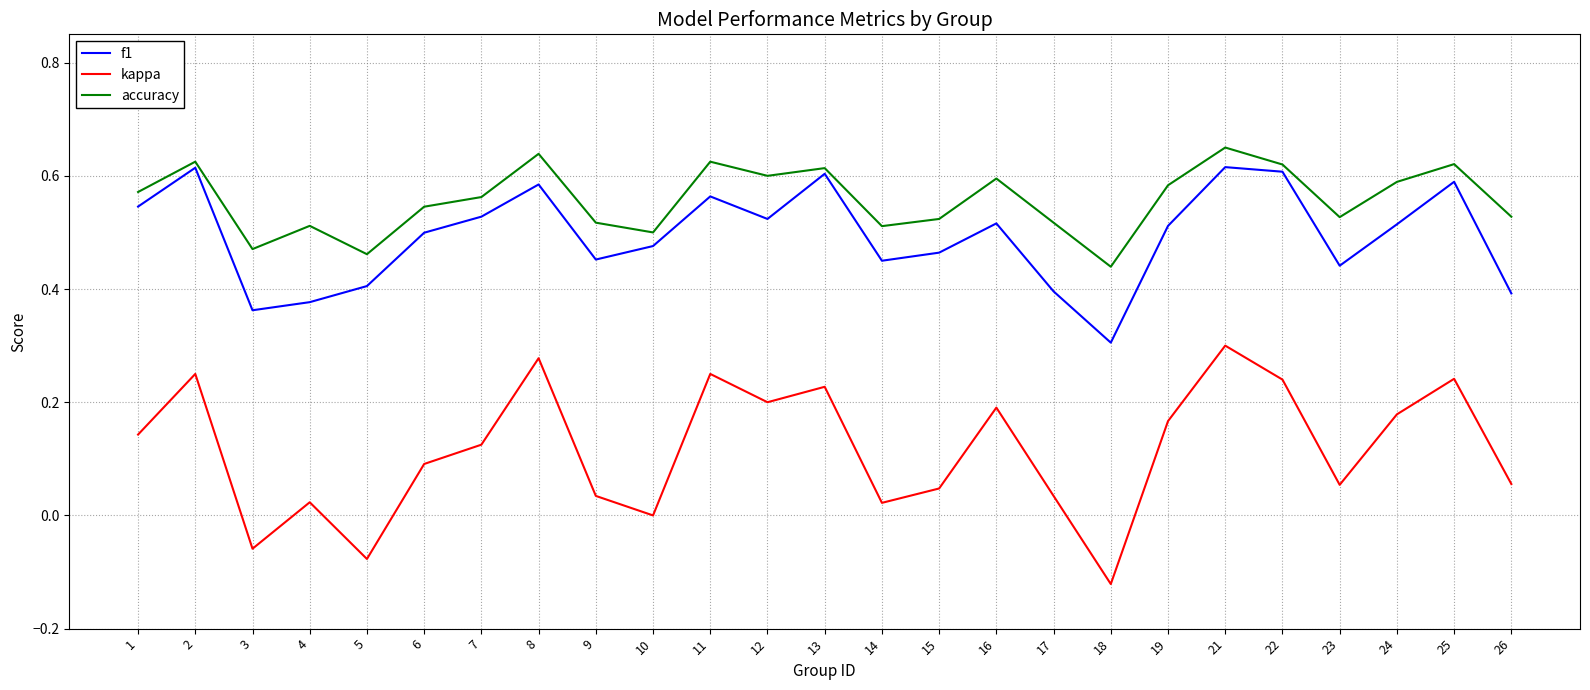

Is the value of accuracy at 11 greater than the value of f1 at 14?

Yes